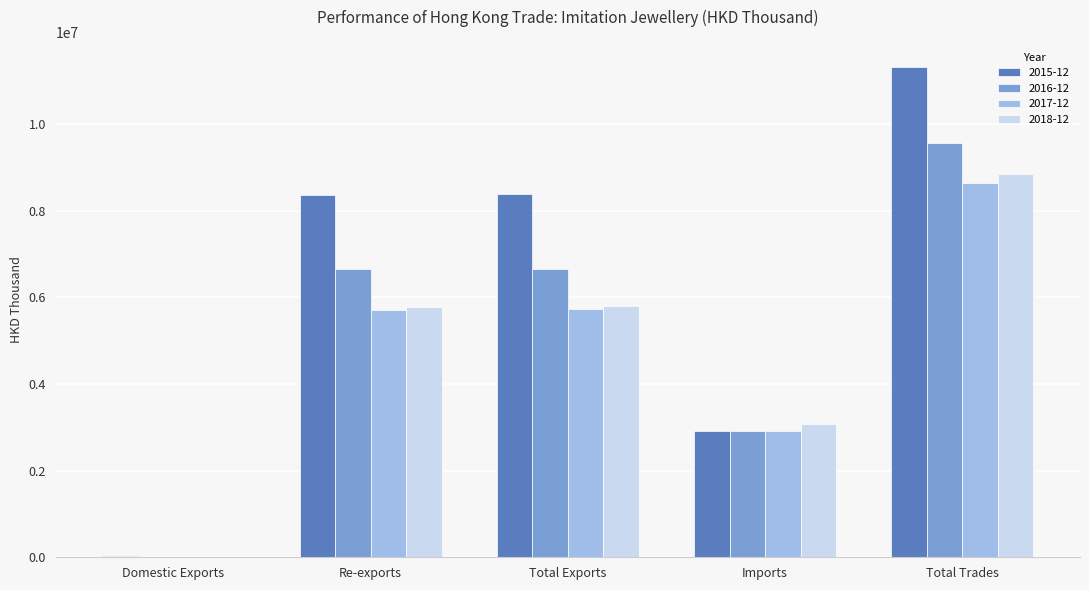

What is the sum of all 2017-12 values?

23009859.8